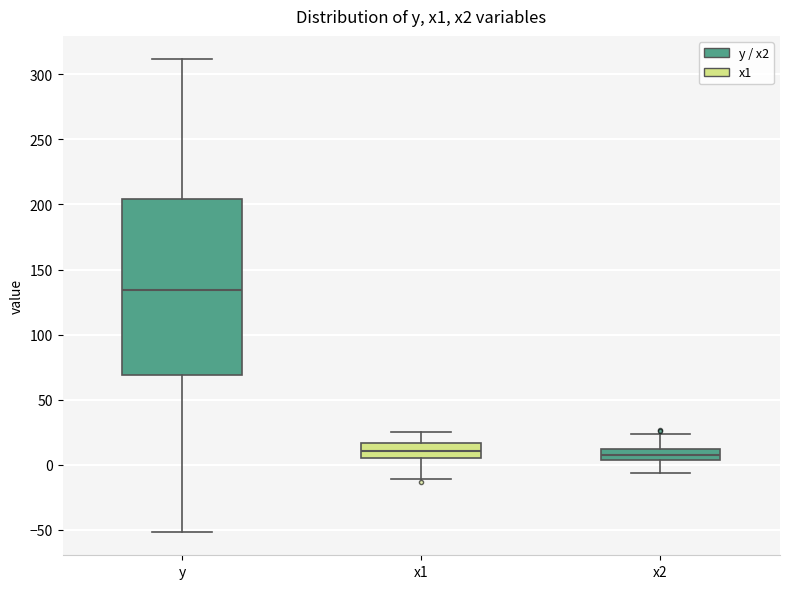

Reading left to right, read every box against the y-axis: the position of its median line, the range the box covers, and the ends of its whiskers. The values are not printed on the chart, so give them approximately, as read against the axis.

y: median 135, box 70 to 205, whiskers -50 to 310
x1: median 10, box 5 to 15, whiskers -10 to 25
x2: median 5 (inside the box), box 5 to 10, whiskers -5 to 25